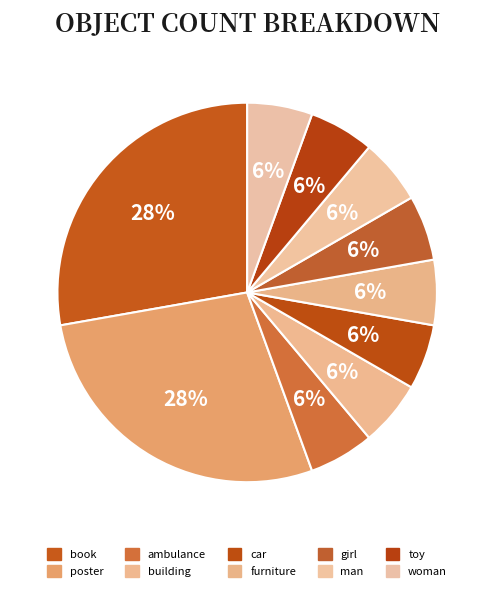

Does any single category account for the majority?

No